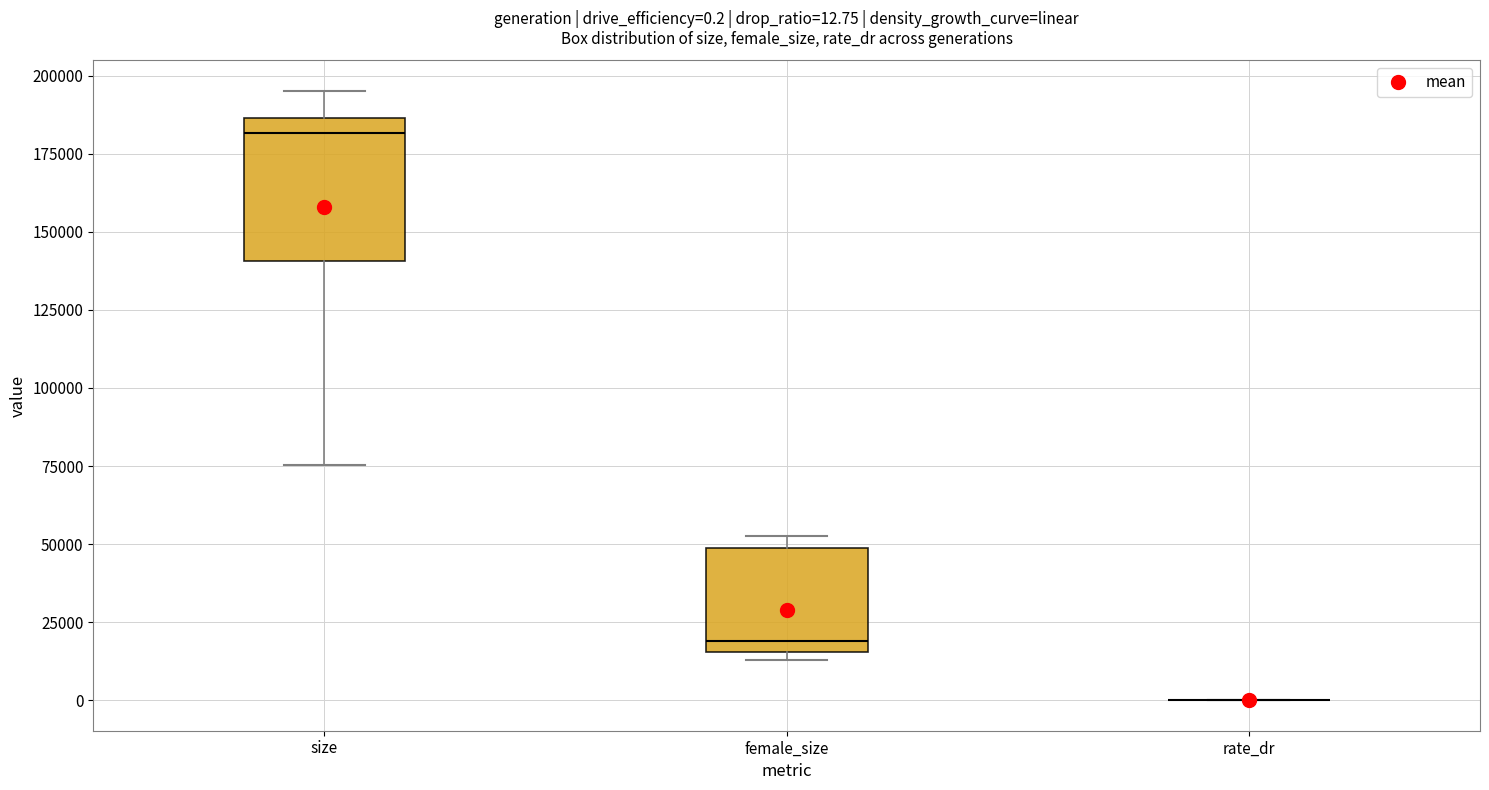

Comparing the boxes themselves (not the whiskers), which one is the tallest?

size